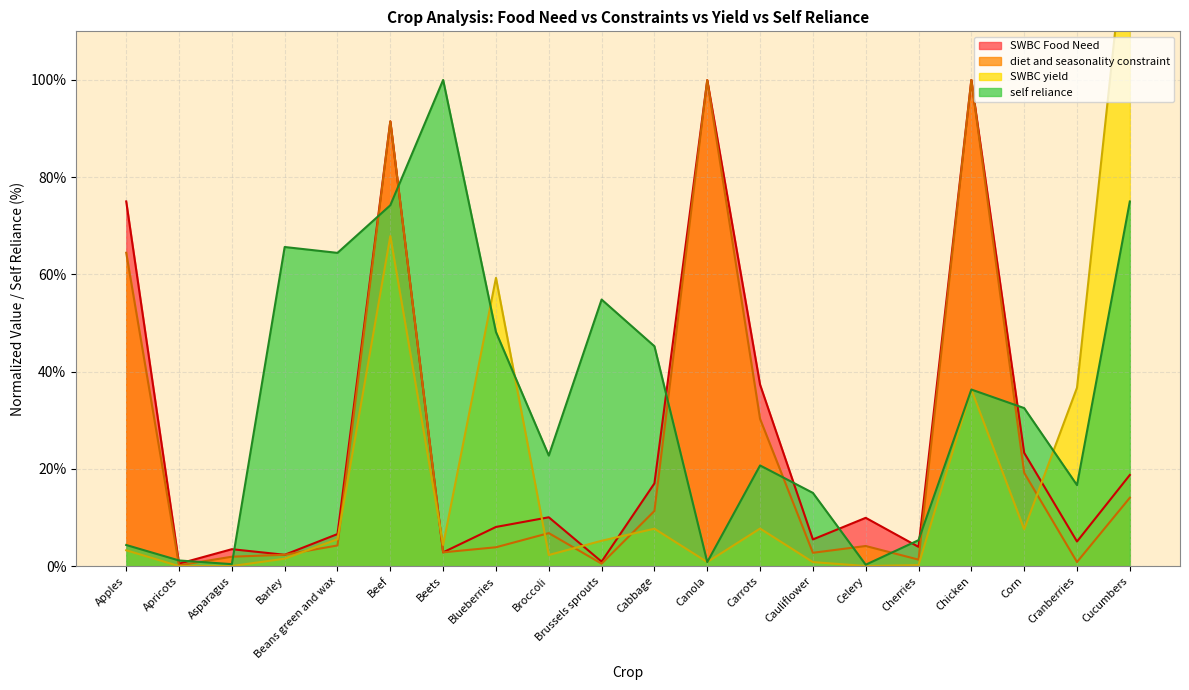

At which label is SWBC Food Need closest to 50?

Carrots